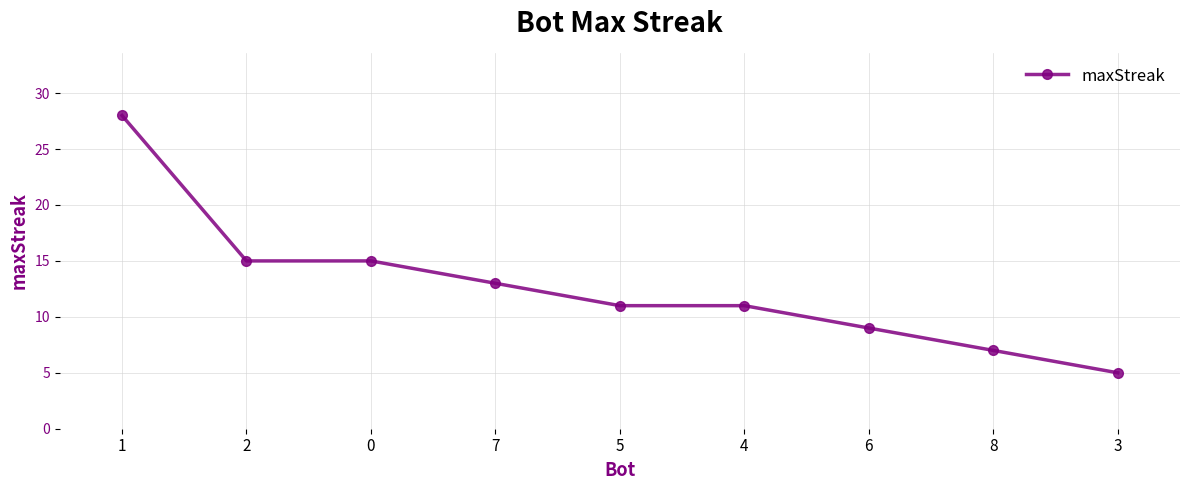

Is it true that the value at 4 is 11?

True